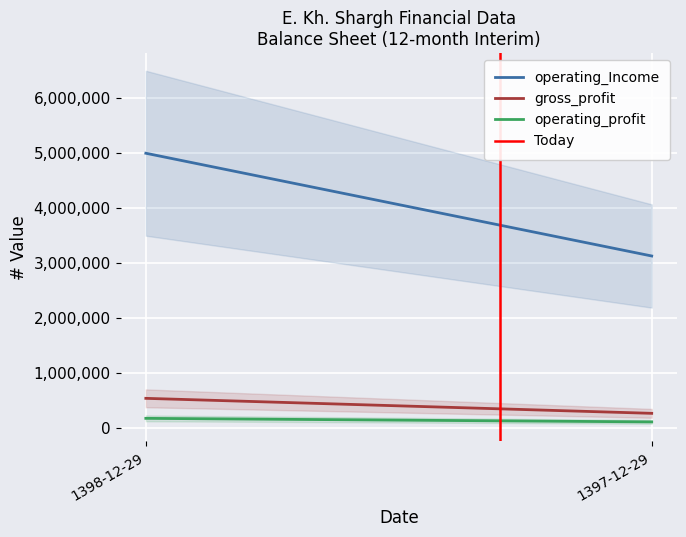

What is the difference between the gross_profit values at 1397-12-29 and 1398-12-29?

272656